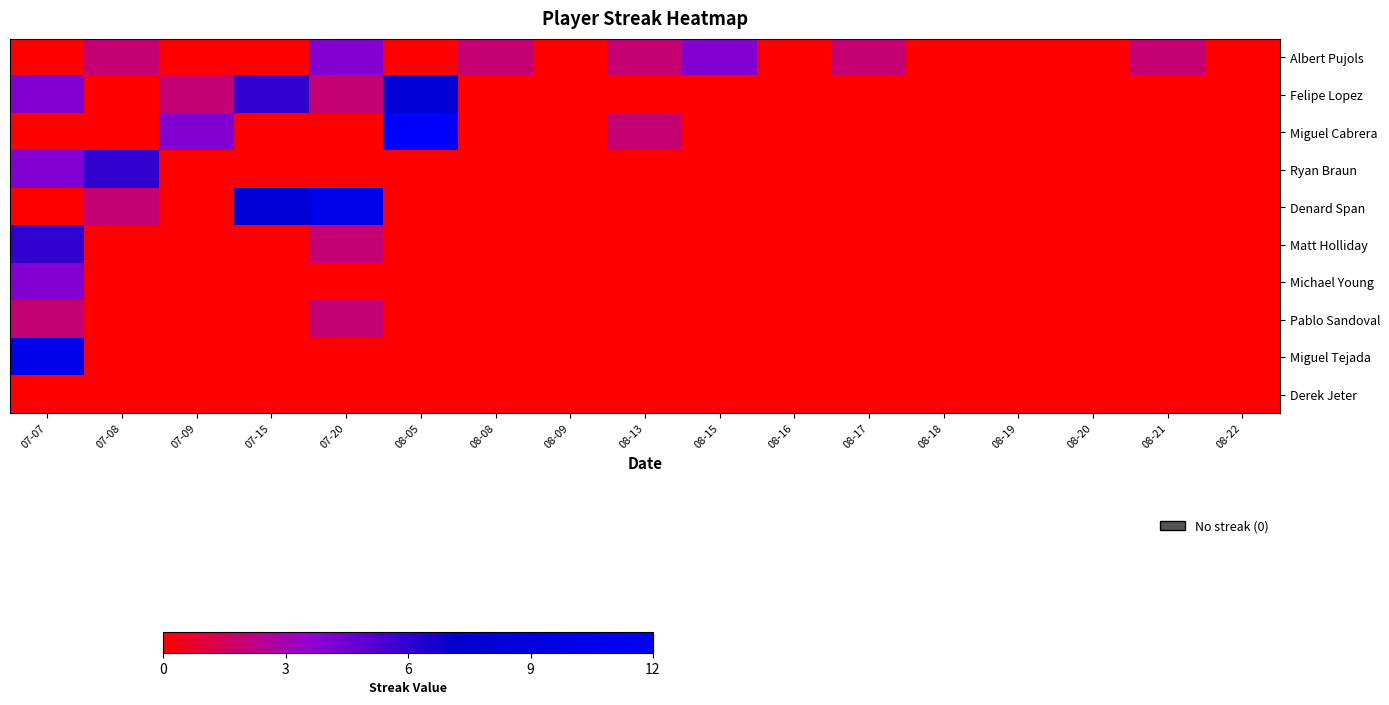

Which series has the largest range (max minus min)?

Miguel Cabrera